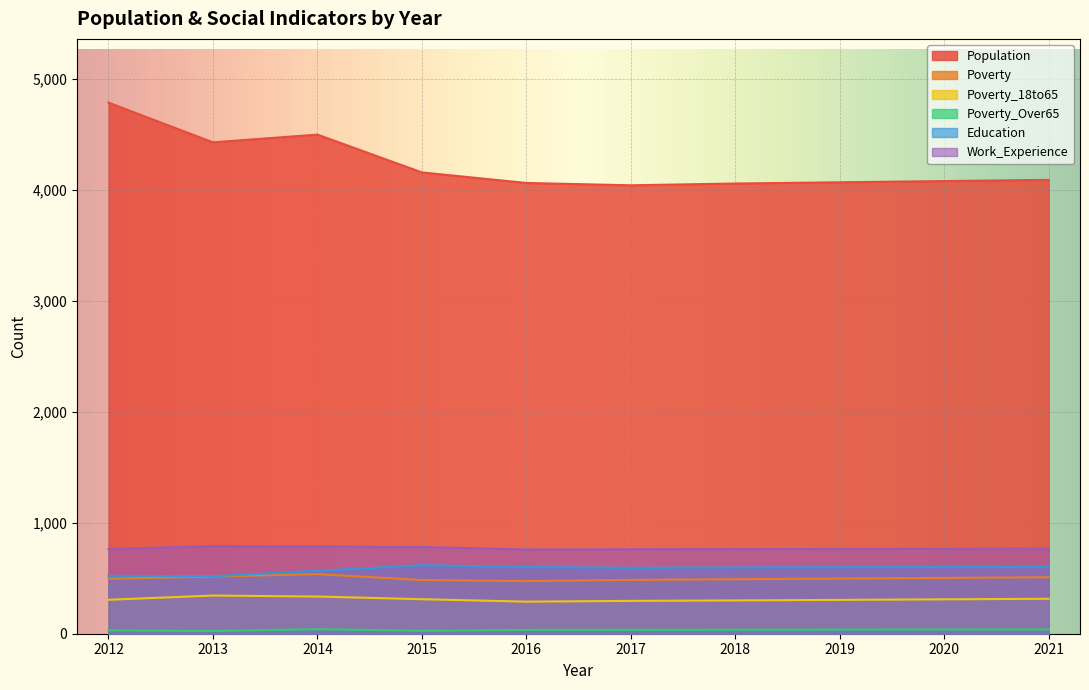

In Poverty, how many points are lower than both neighbors (excluding endpoints)?

1